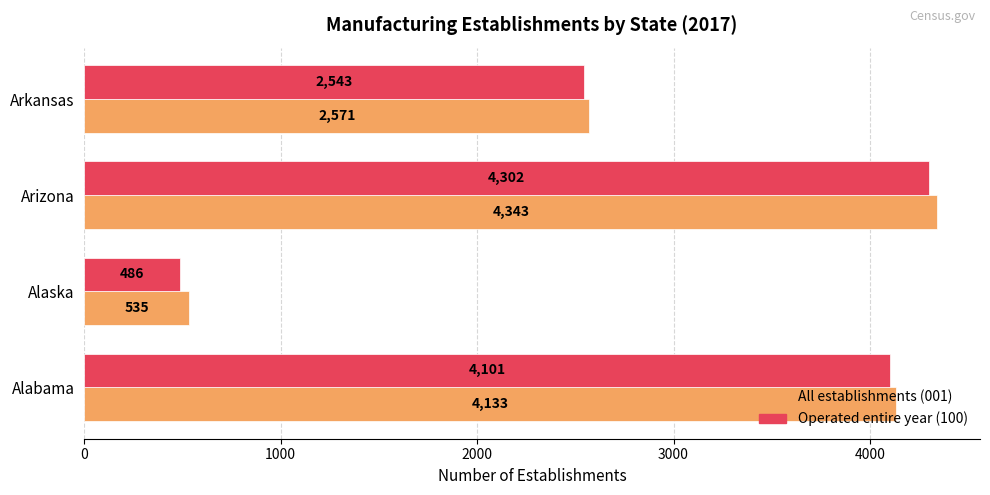

What is the difference between the second highest and second lowest values in the All establishments (001) series?

1562